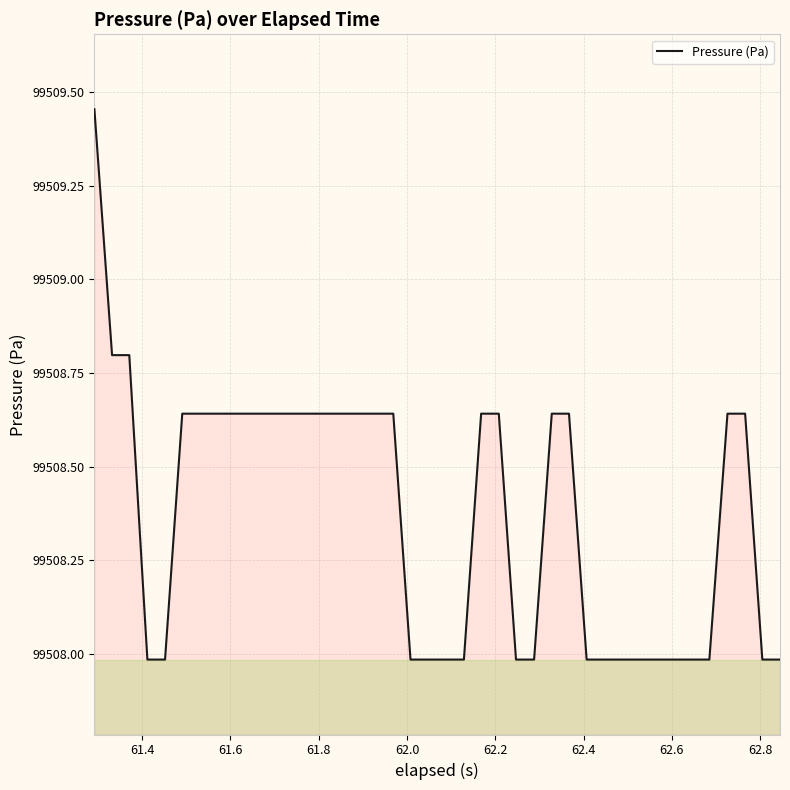

What is the difference between the maximum and second lowest values?

1.5